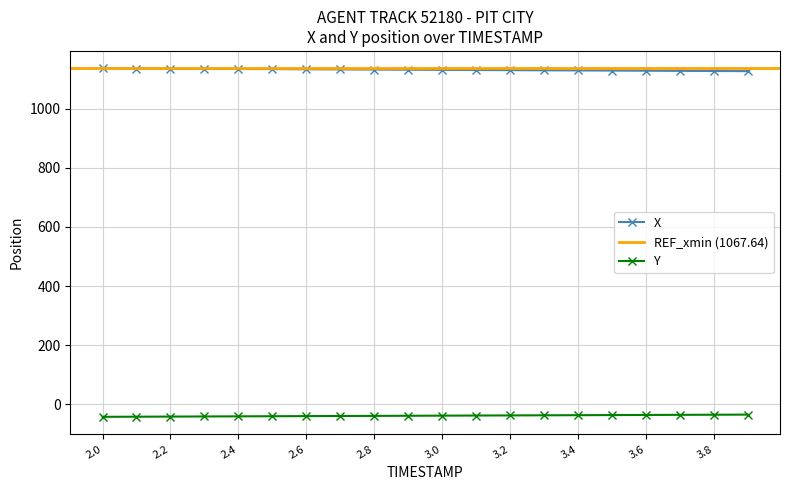

What is the label of the 12th point from the left?

3.1